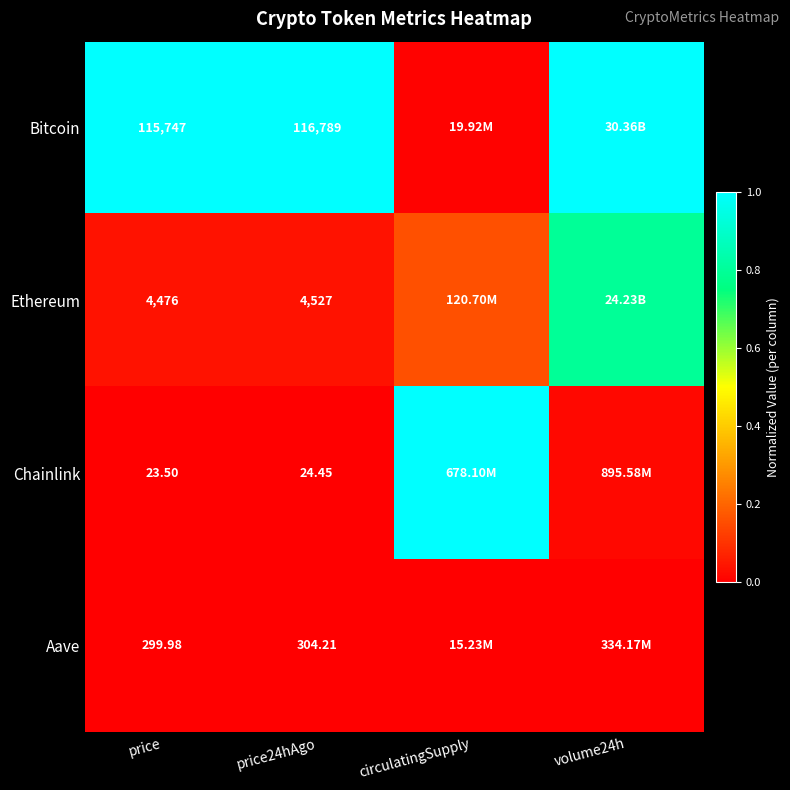

Rank the series at price24hAgo from highest to lowest value.

Bitcoin, Ethereum, Aave, Chainlink